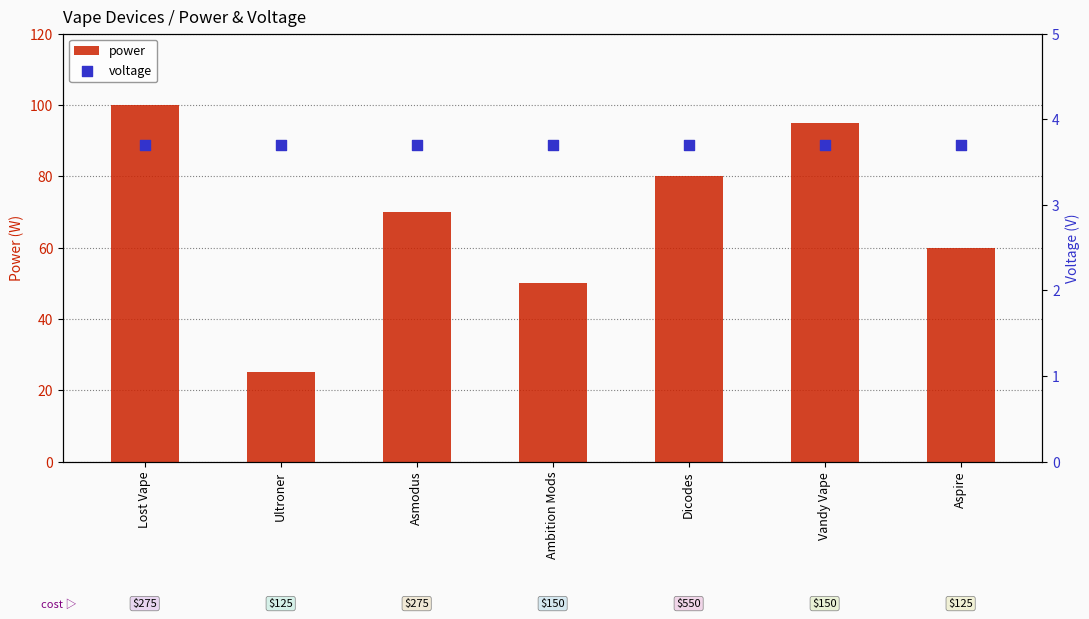

At which category is the sum across all series the highest?

Lost Vape